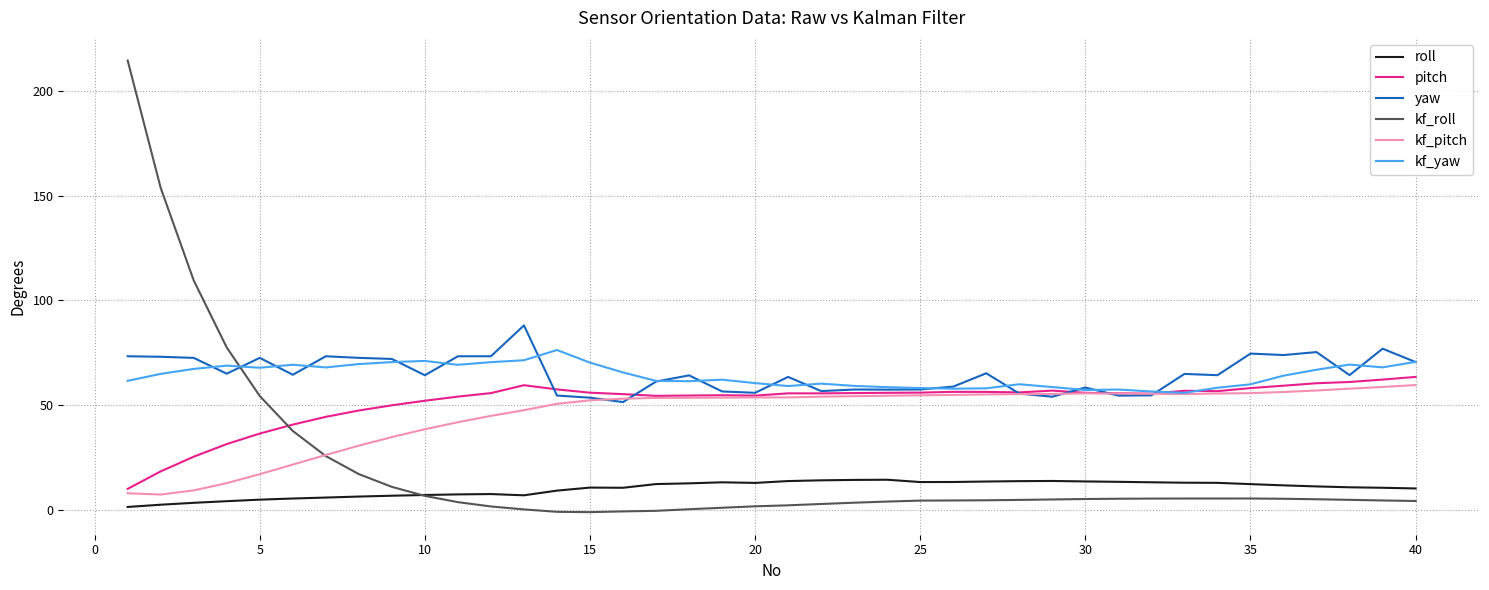

What is the highest value of the roll series?

14.3